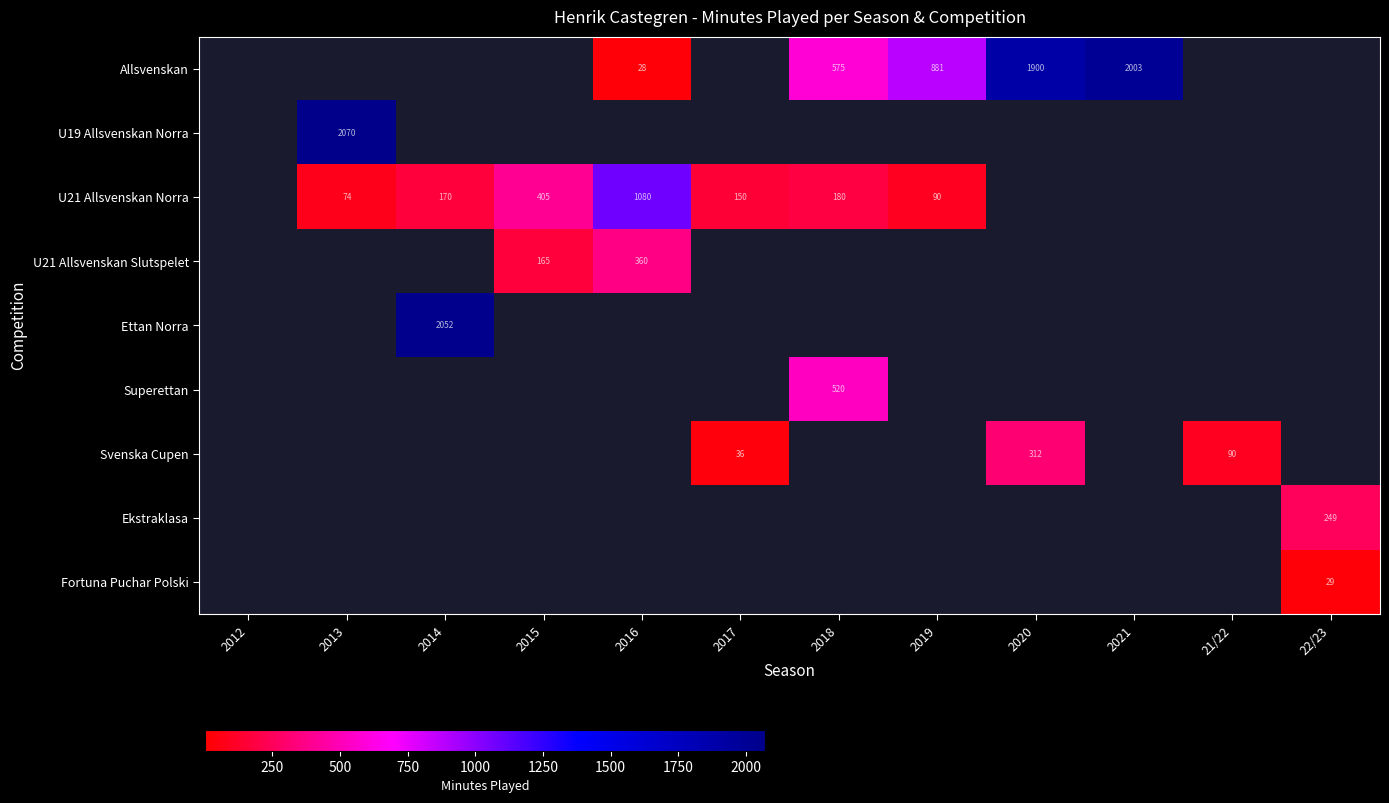

Which label corresponds to the largest value in the chart?

2013